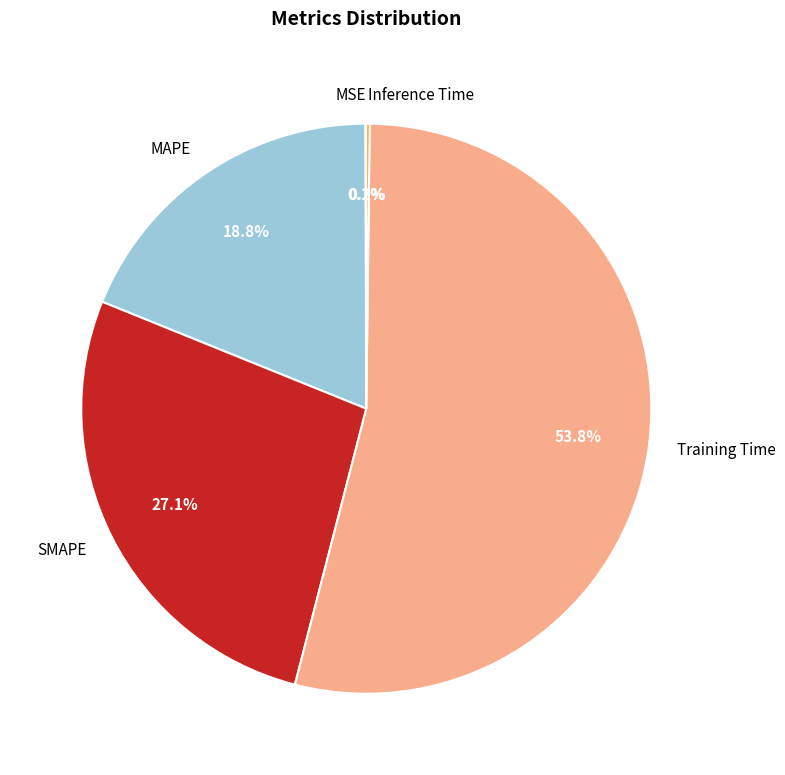

Is there any slice that represents more than half of the pie?

Yes